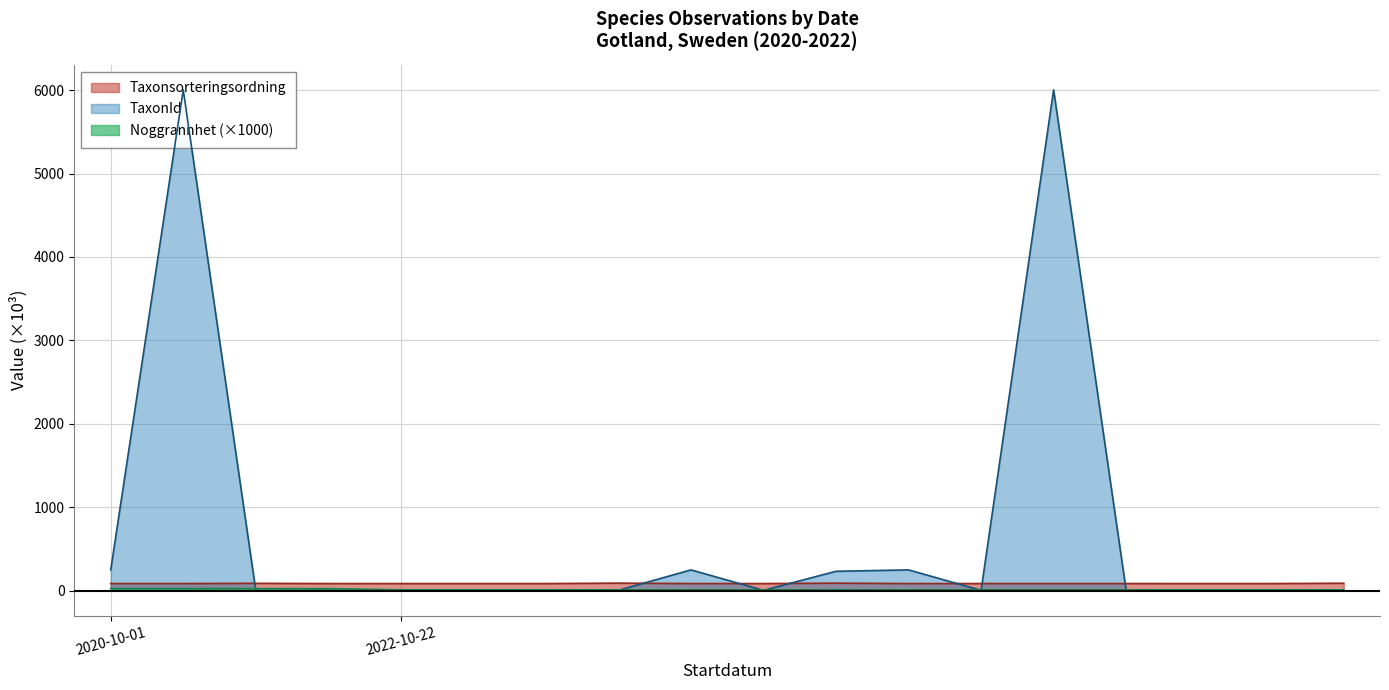

True or false: TaxonId and Taxonsorteringsordning cross at least once.

True